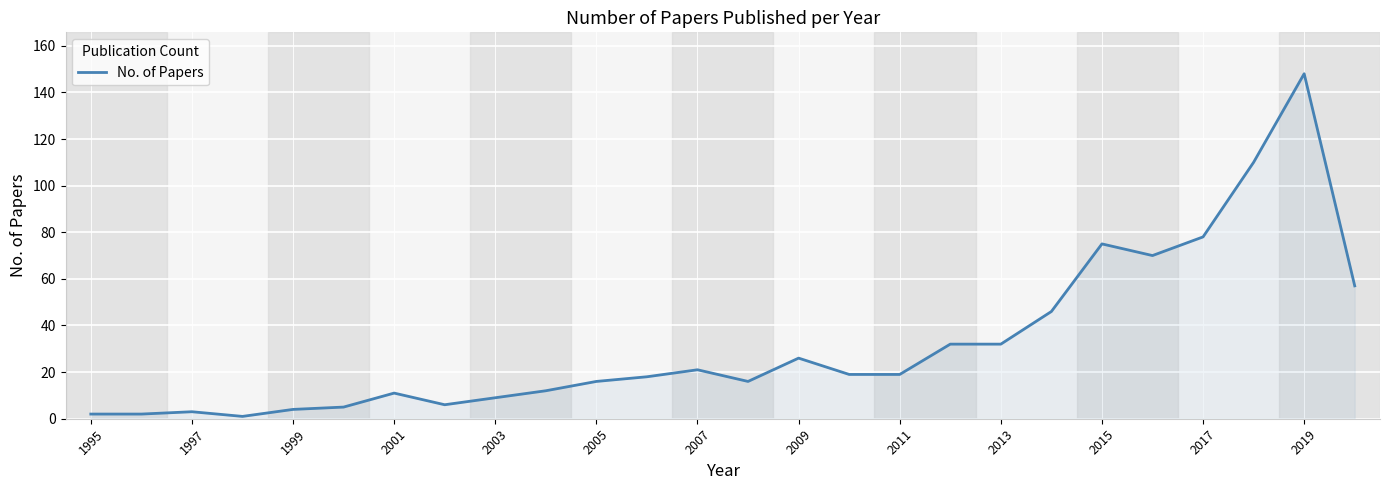

What is the maximum value shown in the chart?

148